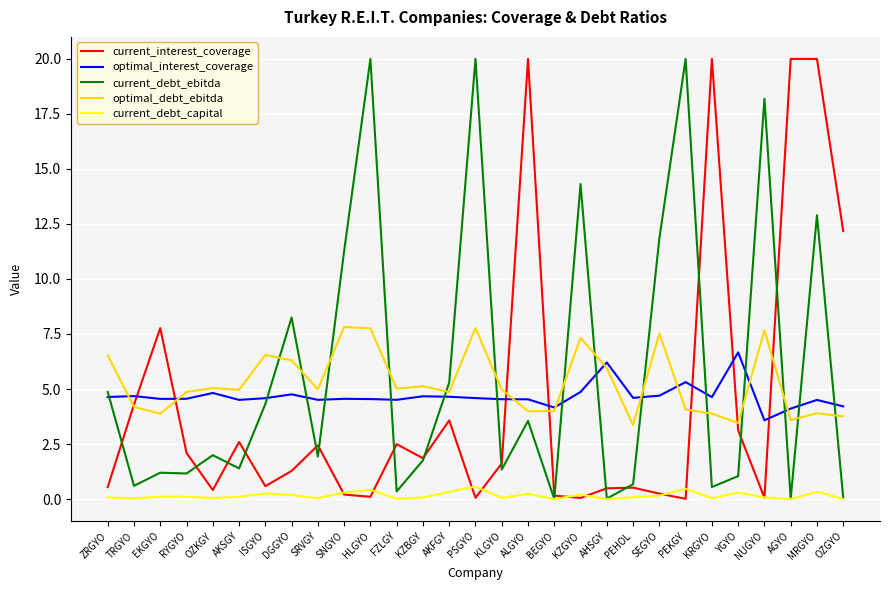

At which category is the sum across all series the highest?

MRGYO